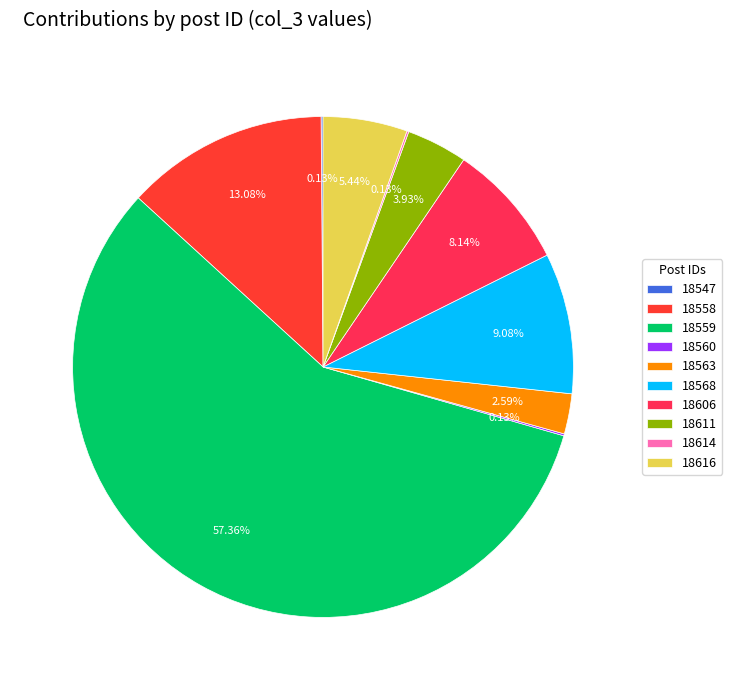

Rank the categories by value from highest to lowest.

18559, 18558, 18568, 18606, 18616, 18611, 18563, 18547, 18560, 18614